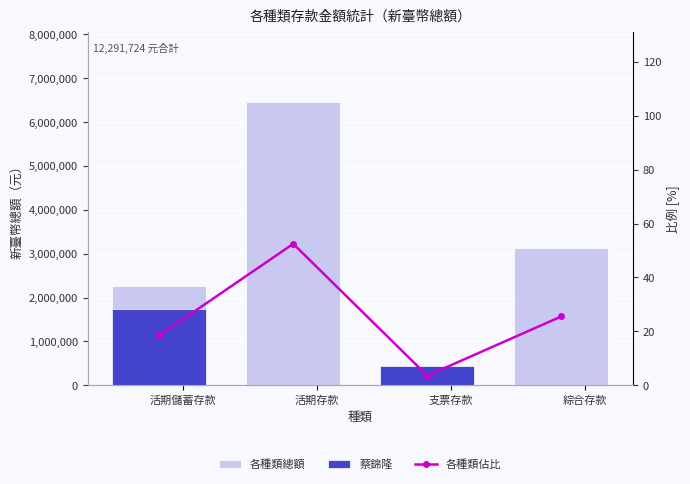

How many groups of bars are there?

4